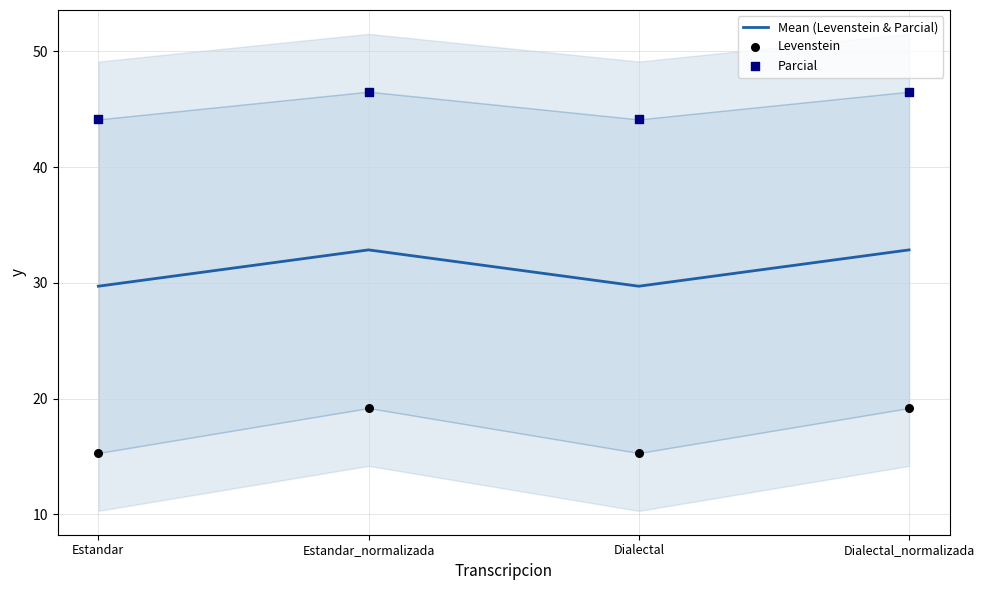

At how many categories does at least one series exceed 16?

4